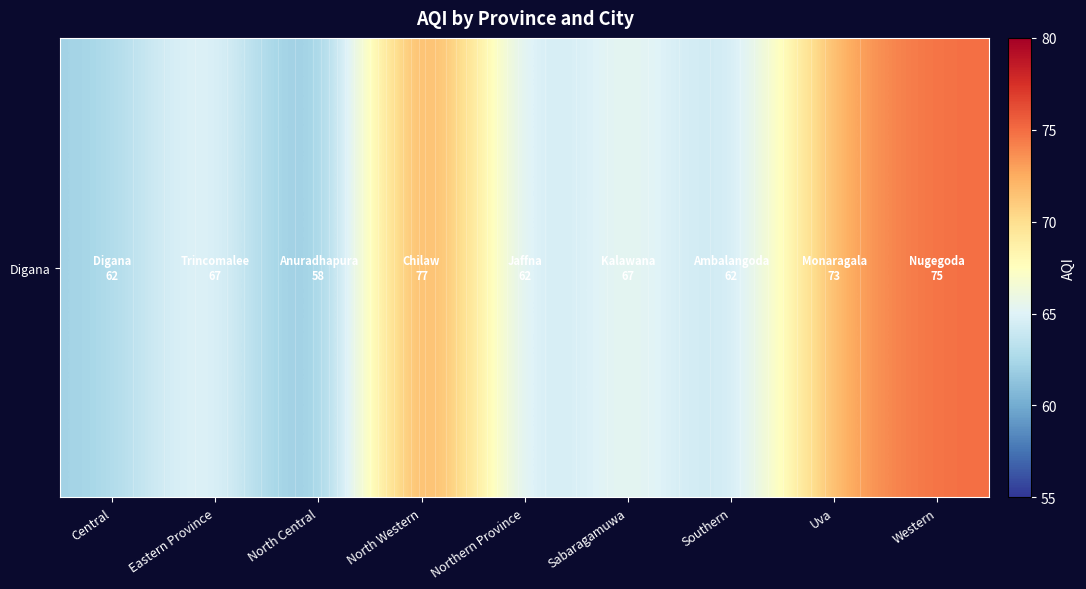

Reading left to right, what are all the values shown in this chart?

Central=62	Eastern Province=67	North Central=58	North Western=77	Northern Province=62	Sabaragamuwa=67	Southern=62	Uva=73	Western=75